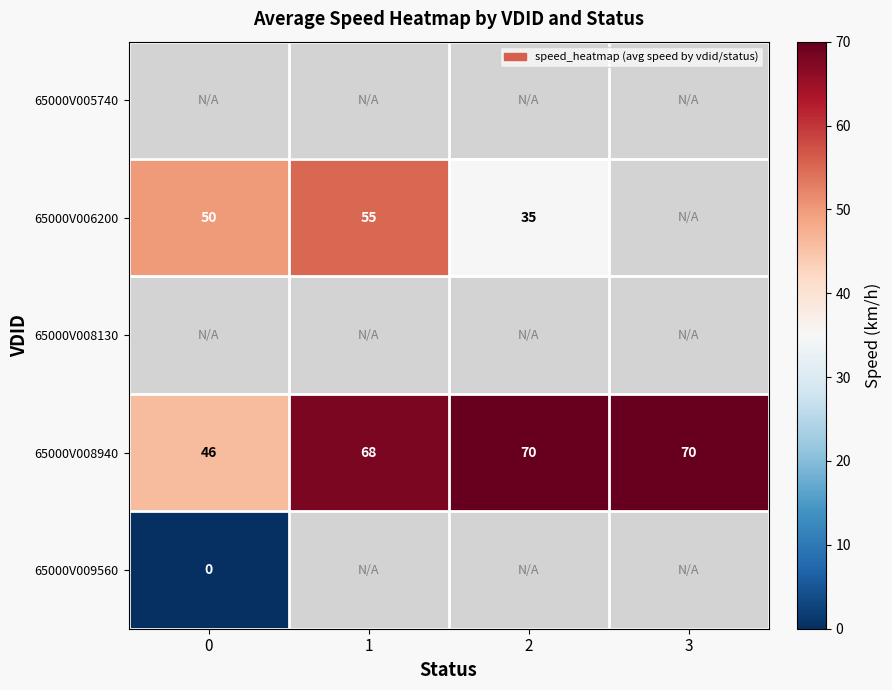

What is the difference between the 65000V006200 values at 0 and 2?

15